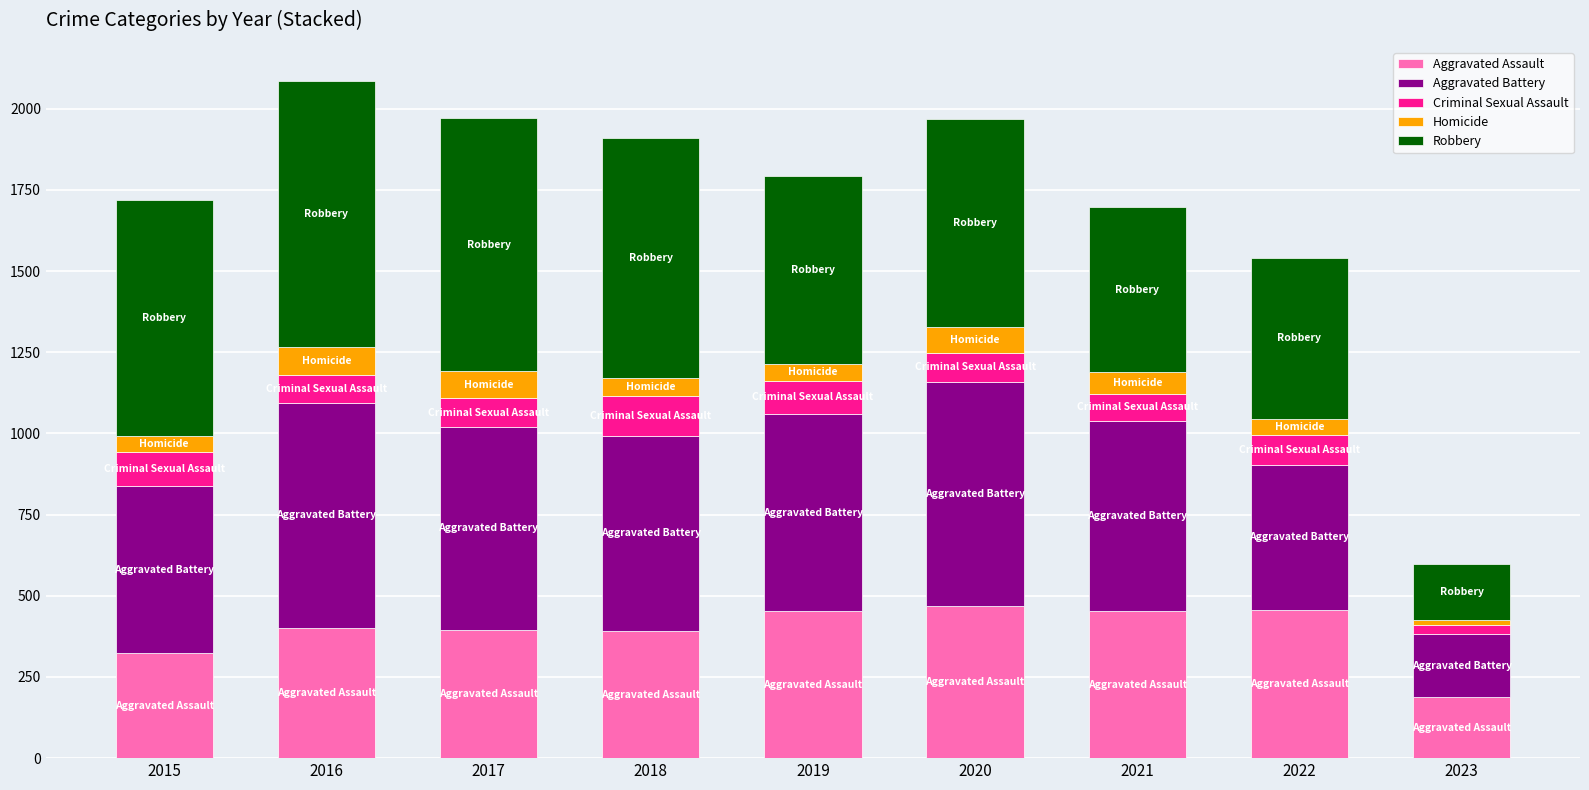

Count the number of categories in the chart.

9